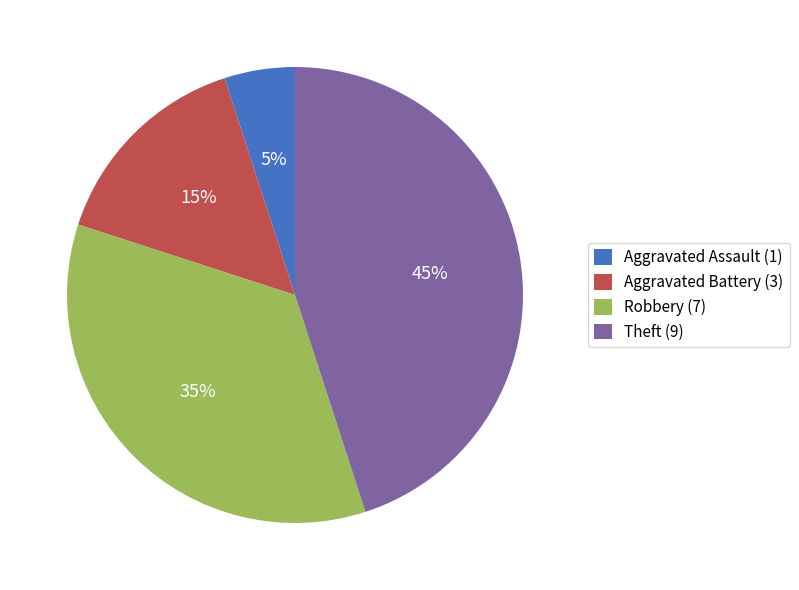

Is there a majority slice in this chart?

No